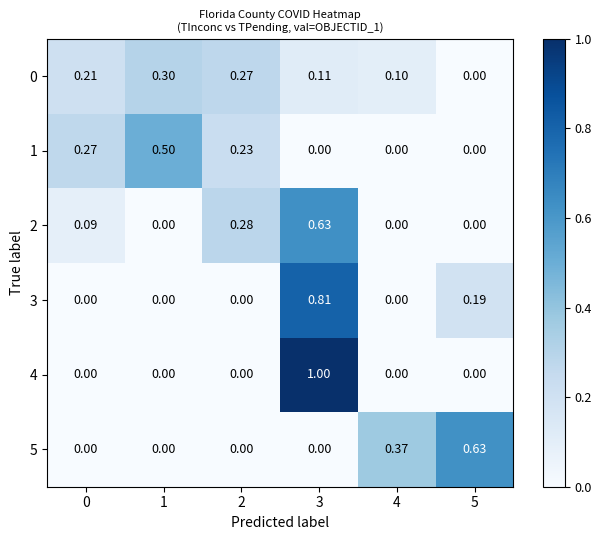

How many categories are shown in the chart?

6